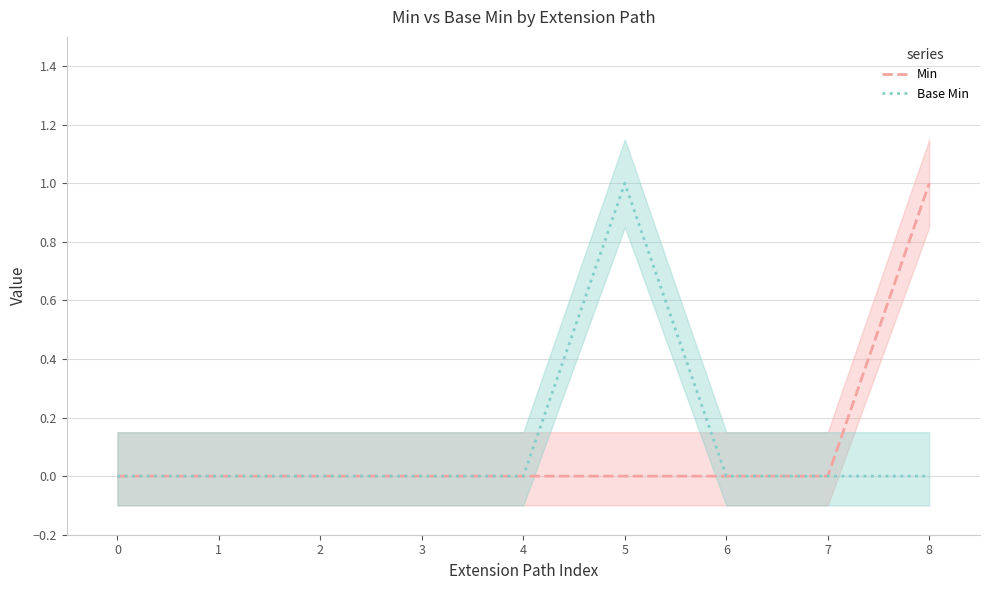

How many interior local peaks does the Base Min series have?

1